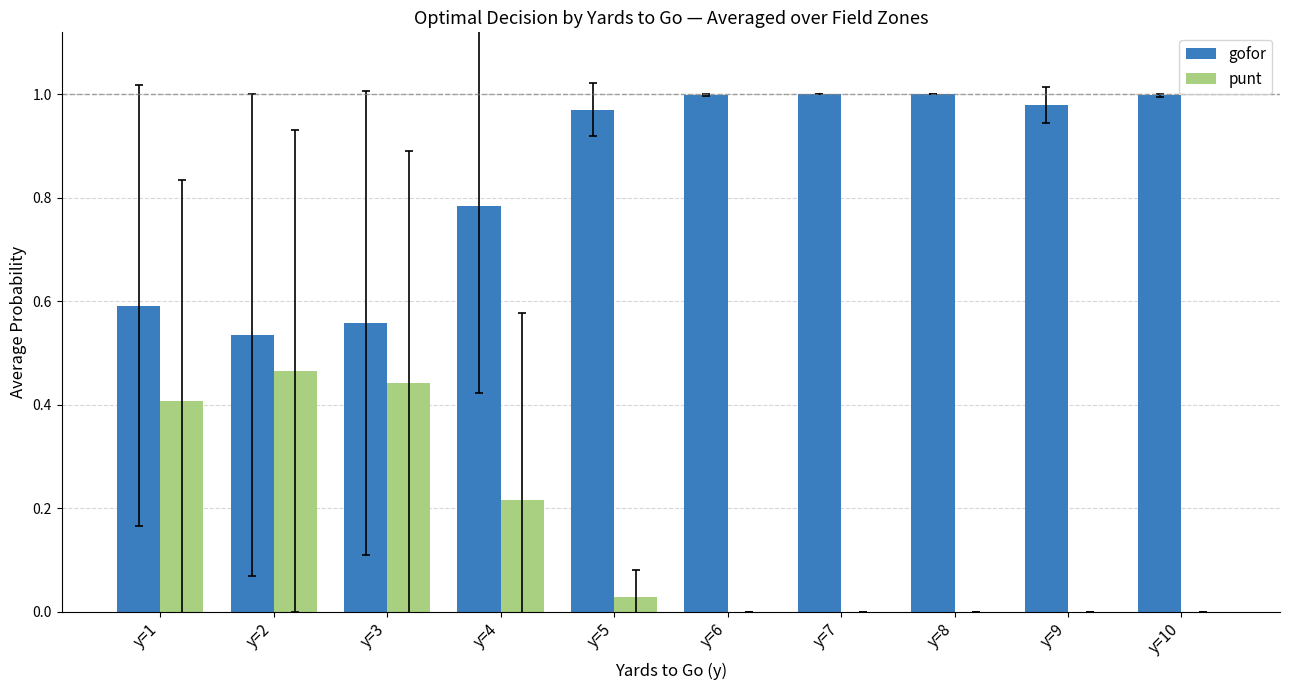

What are all the series names shown in the legend?

gofor, punt